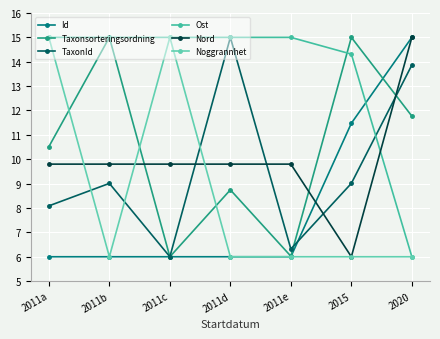

Reading left to right, extract all data points from this chart.

Id: 2011a=6.0	2011b=6.0	2011c=6.0	2011d=6.0	2011e=6.0	2015=11.5	2020=15.0
Taxonsorteringsordning: 2011a=10.5	2011b=15.0	2011c=6.0	2011d=8.7	2011e=6.0	2015=15.0	2020=11.8
TaxonId: 2011a=8.1	2011b=9.0	2011c=6.0	2011d=15.0	2011e=6.3	2015=9.0	2020=13.9
Ost: 2011a=15.0	2011b=15.0	2011c=15.0	2011d=15.0	2011e=15.0	2015=14.3	2020=6.0
Nord: 2011a=9.8	2011b=9.8	2011c=9.8	2011d=9.8	2011e=9.8	2015=6.0	2020=15.0
Noggrannhet: 2011a=15.0	2011b=6.0	2011c=15.0	2011d=6.0	2011e=6.0	2015=6.0	2020=6.0